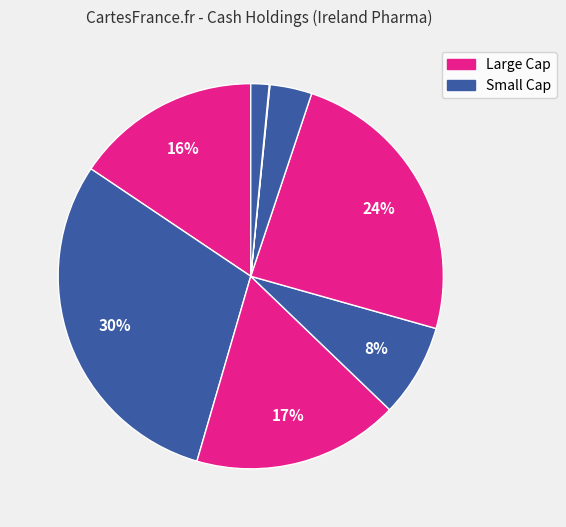

Count the number of slices in the pie.

8